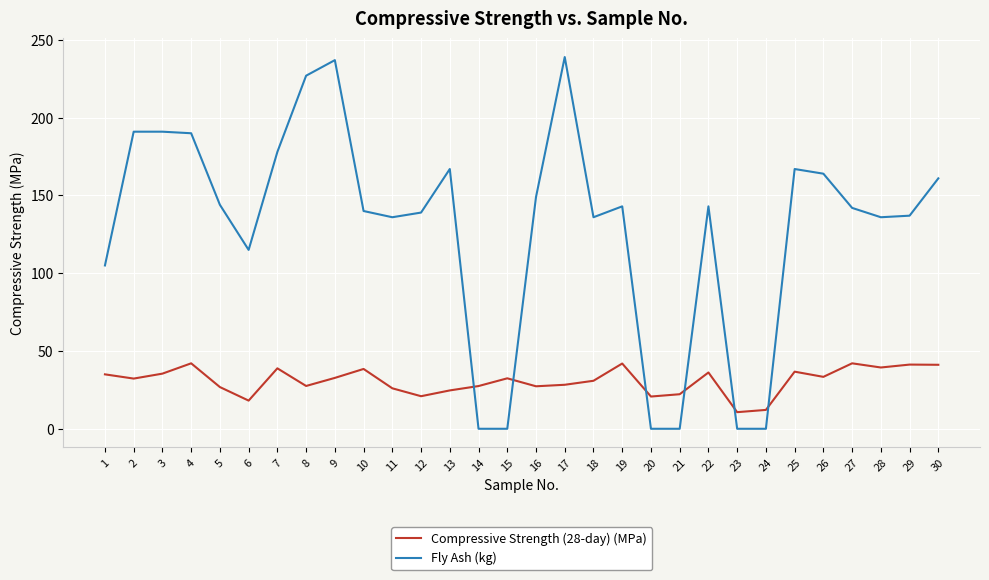

What is the maximum value shown in the chart?

239.0